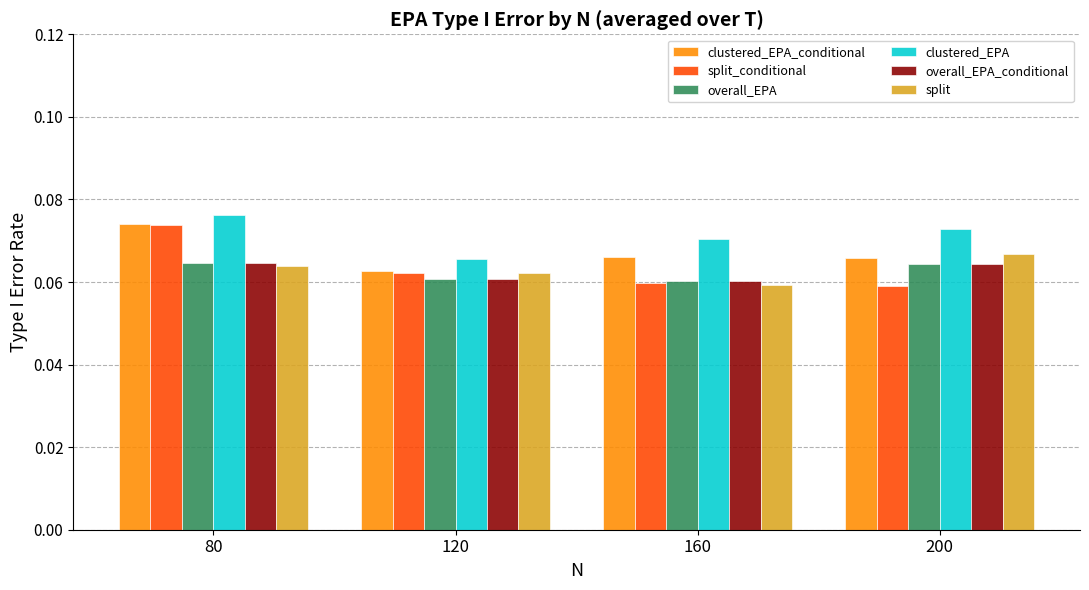

How many bars are there in each group?

6